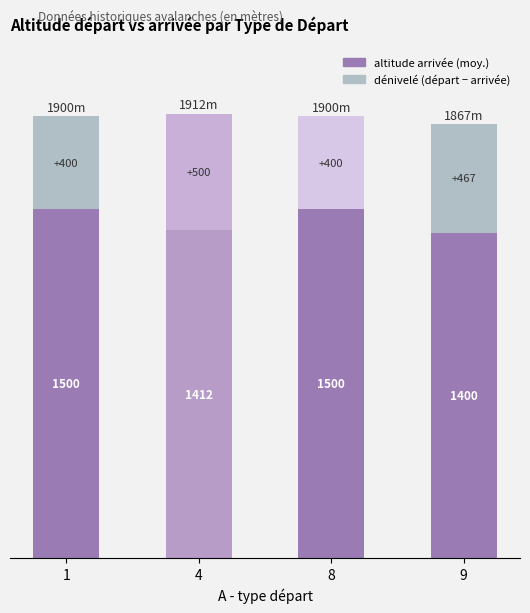

Reading left to right, transcribe the values for altitude arrivée.

1500	1412	1500	1400